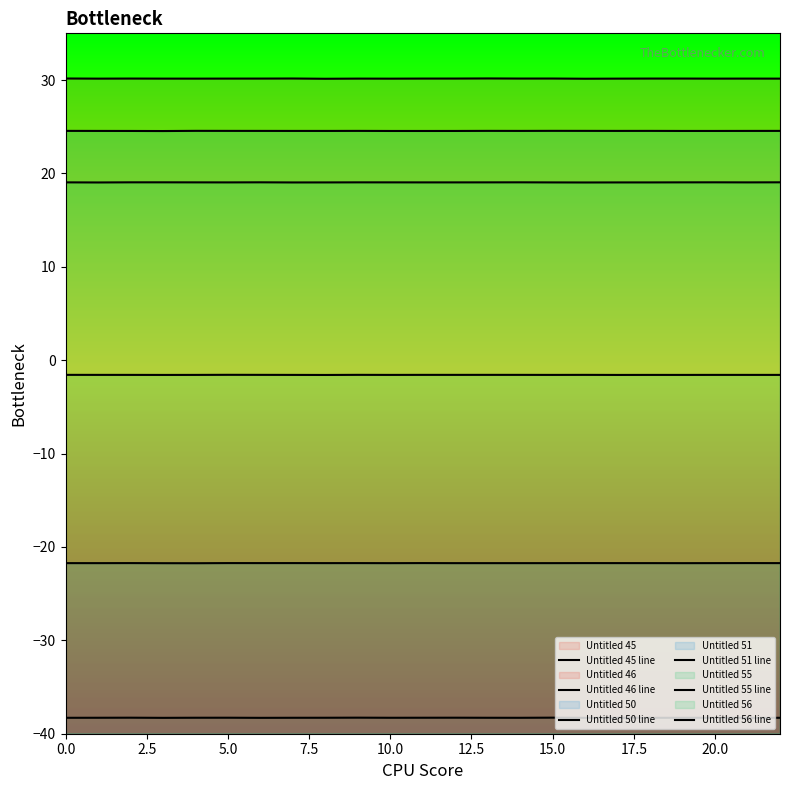

The Untitled 50 line series shows 24.5 at 5.0. True or false?

True